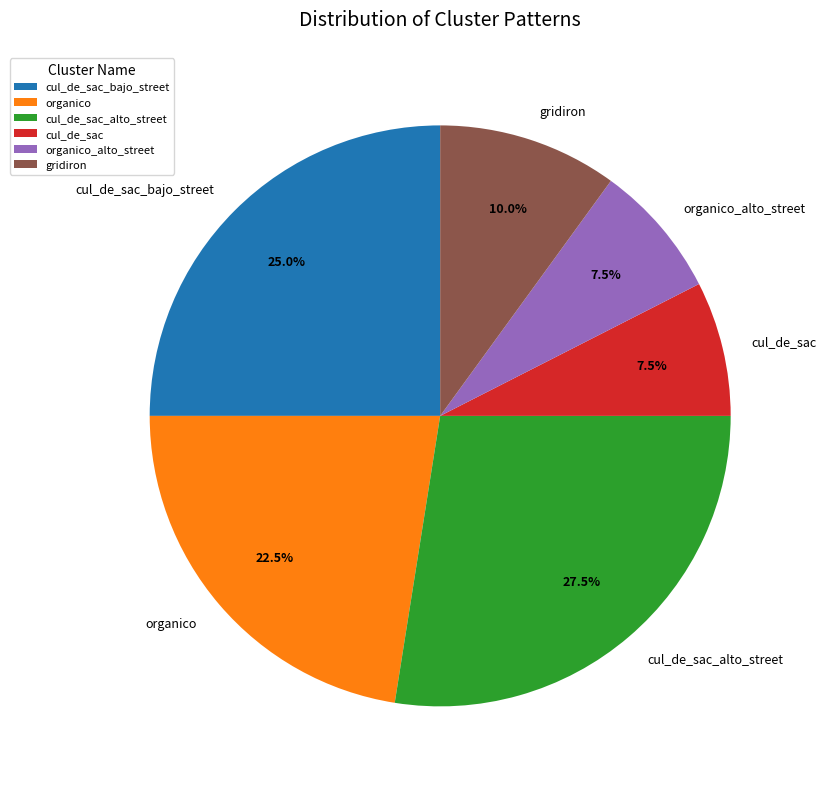

Is there a majority slice in this chart?

No